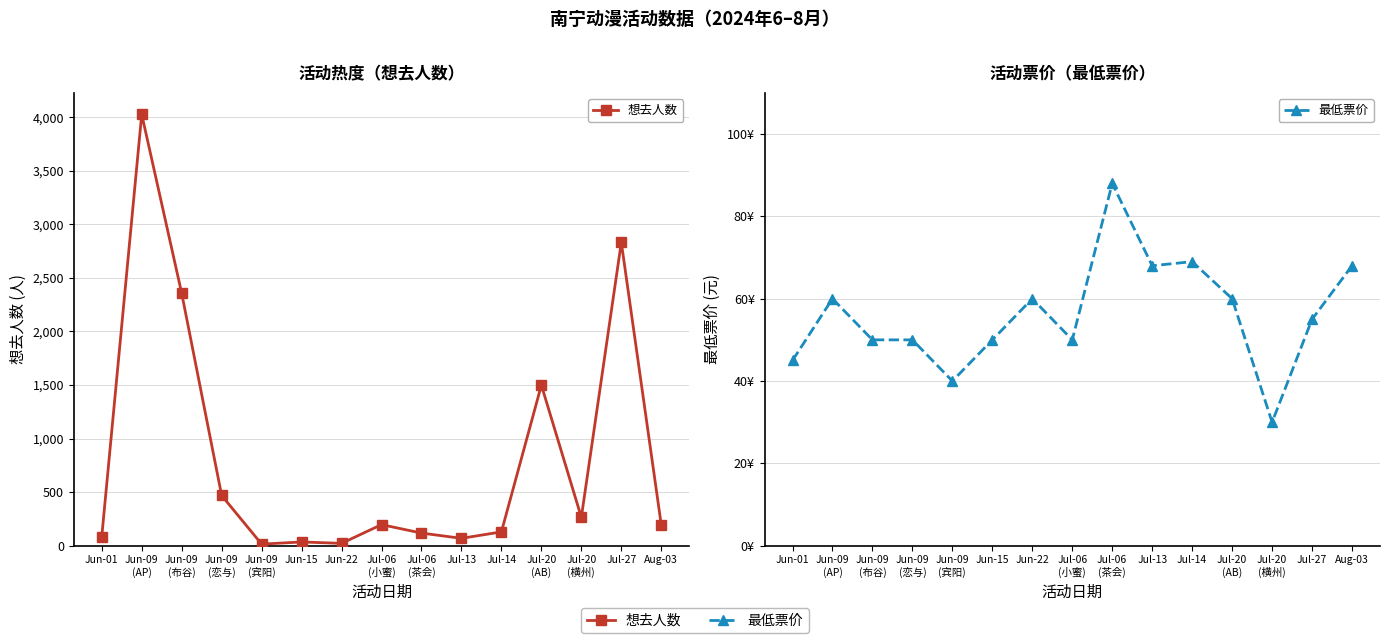

Is the value of 最低票价 at Jul-20
(AB) greater than the value of 想去人数 at Jun-09
(AP)?

No